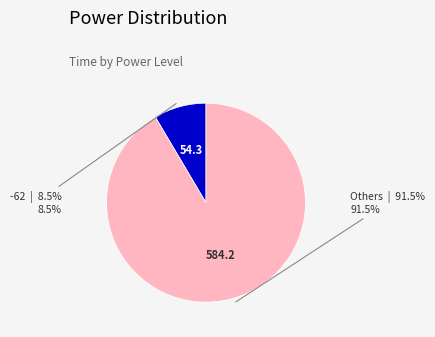

Does any single category account for the majority?

Yes